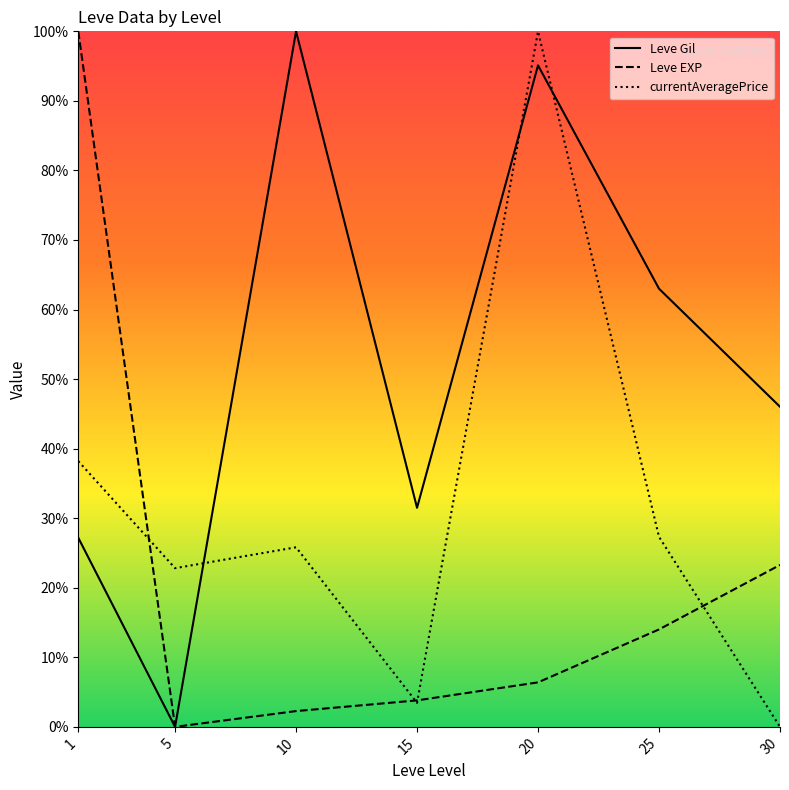

List the labels in order of Leve Gil value, smallest first.

5, 1, 15, 30, 25, 20, 10